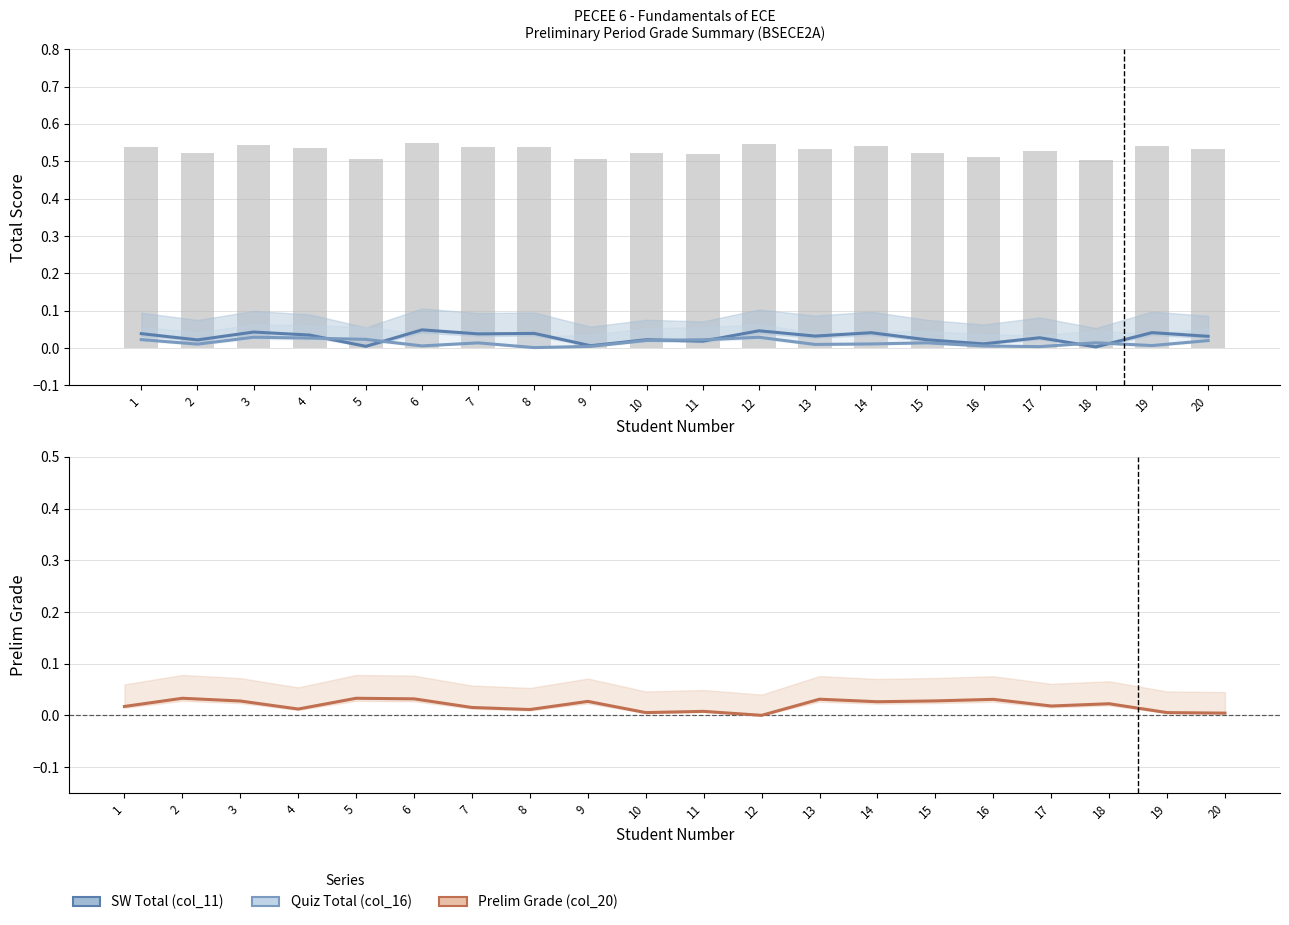

Between 9 and 16, which series saw the biggest shift?

SW Total (col_11)